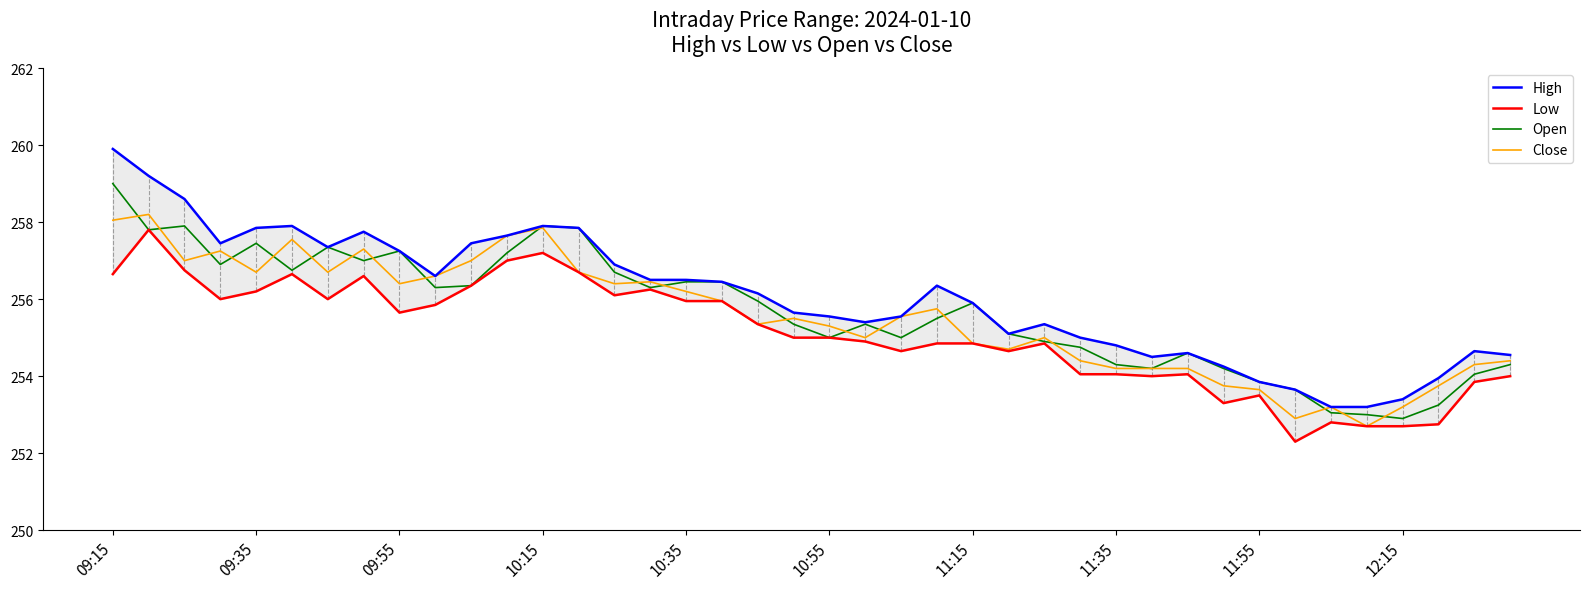

The value of High at 13 is 378.4. True or false?

False